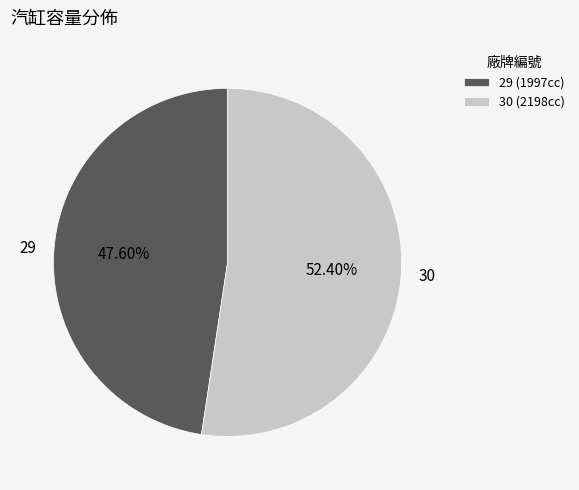

To the nearest percent, what percentage of the pie is 29?

48%